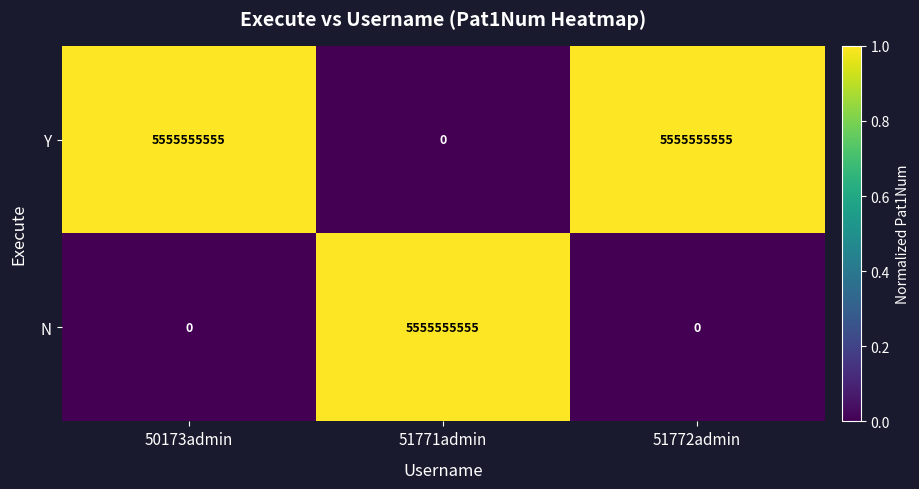

Reading right to left, extract all data points from this chart.

Y: 5555555555	0	5555555555
N: 0	5555555555	0